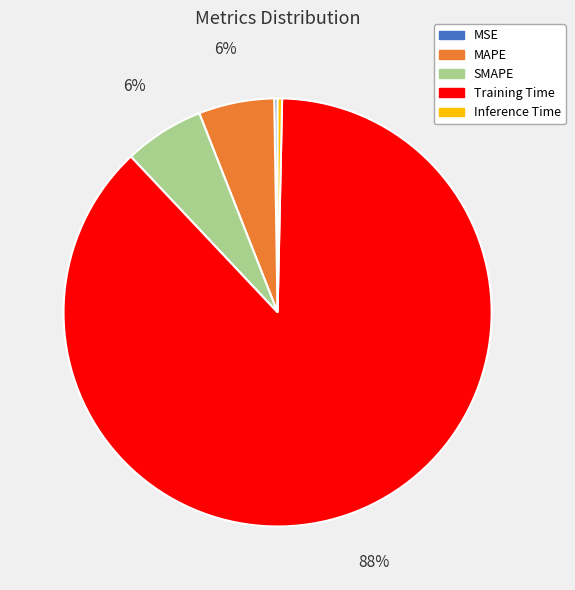

The MAPE slice represents 6% of the pie. True or false?

True